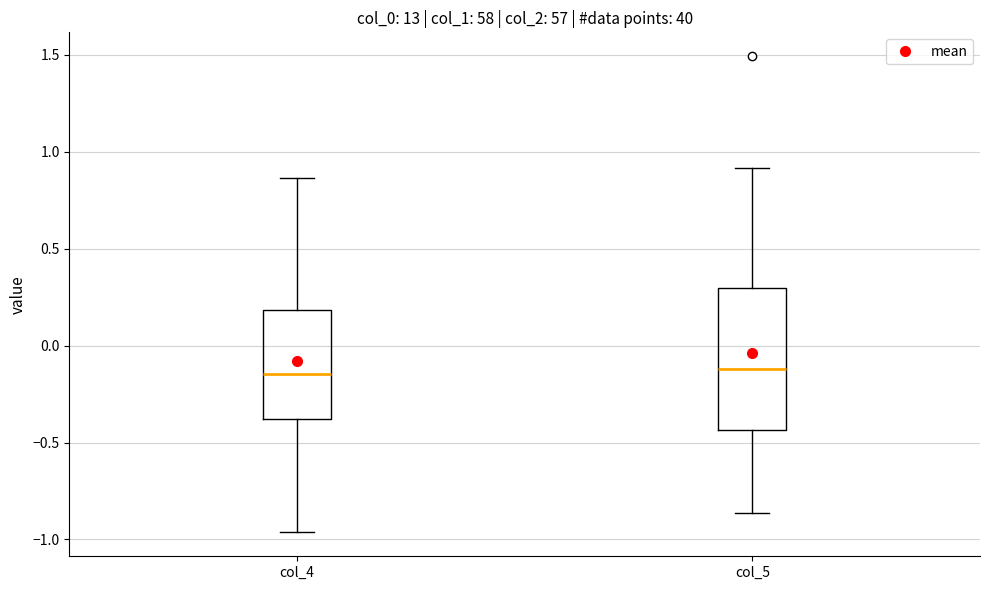

Comparing the boxes themselves (not the whiskers), which one is the tallest?

col_5